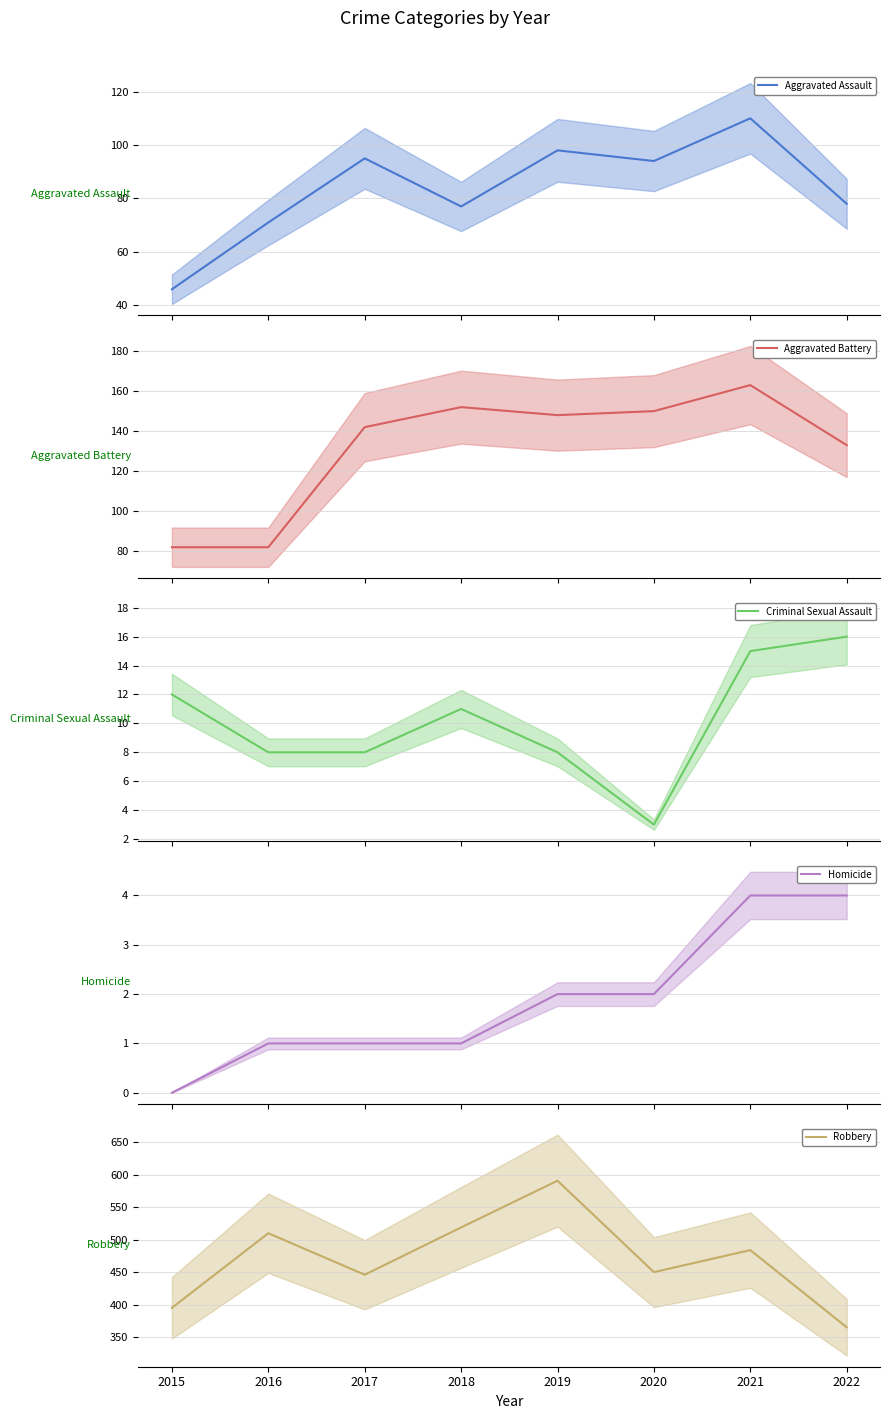

List the labels in order of Robbery value, smallest first.

2022, 2015, 2017, 2020, 2021, 2016, 2018, 2019